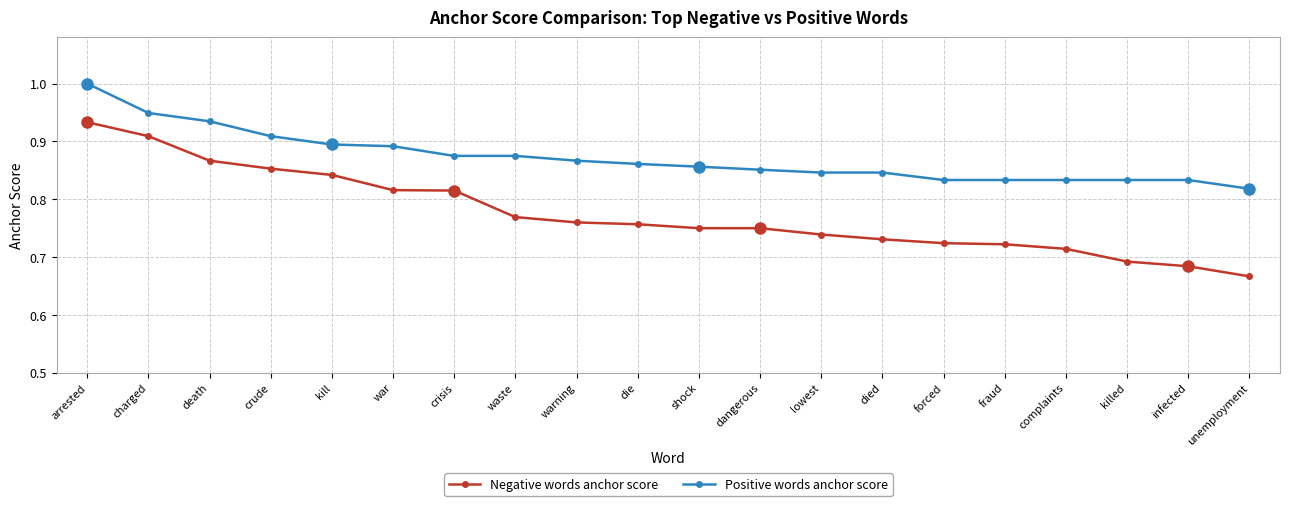

What is the sum of the Positive words anchor score values at unemployment and complaints?

1.7